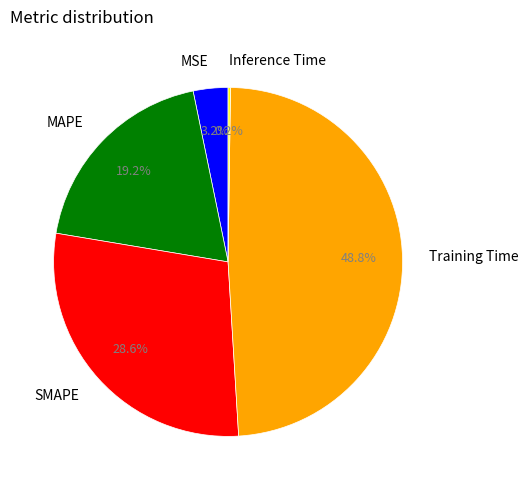

What percentage do MSE and Training Time together represent?

52.0%